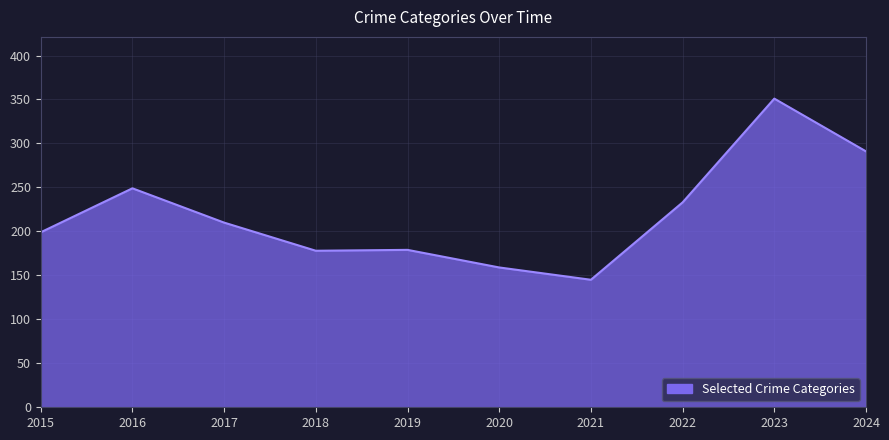

What is the difference between the values at 2018 and 2015?

21